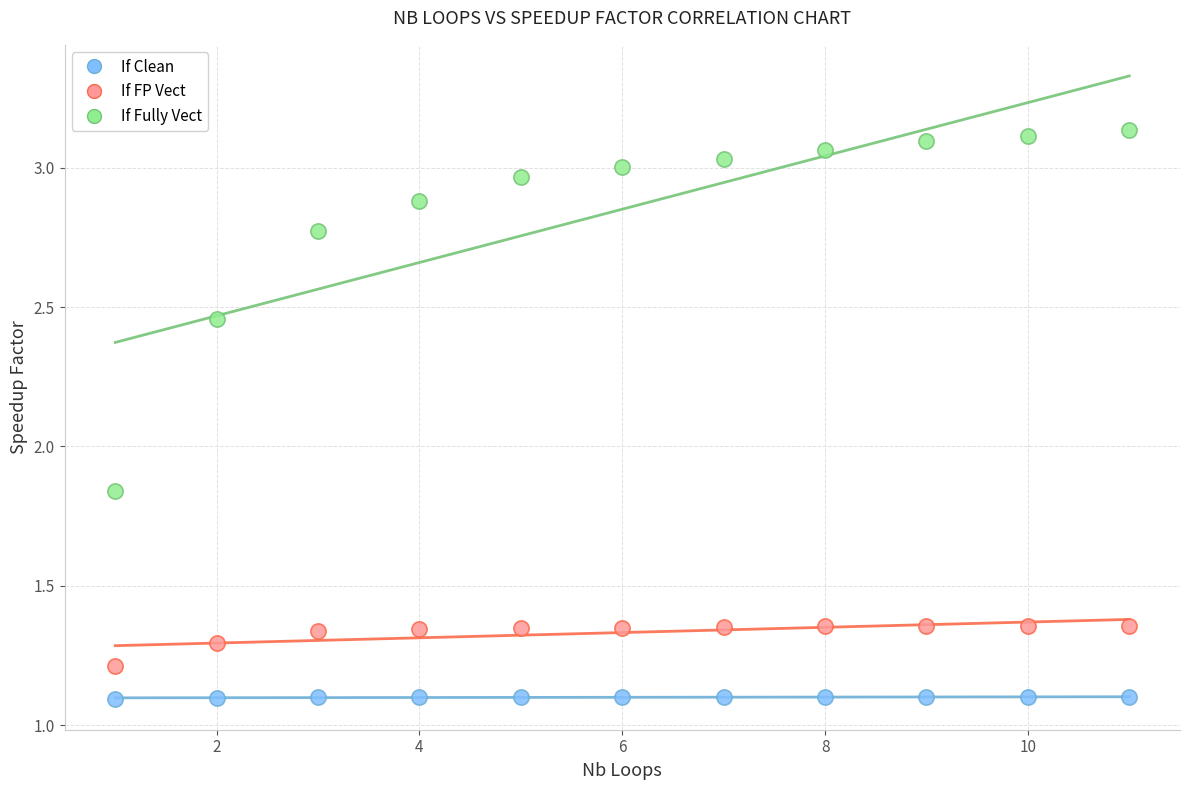

What are all the series names shown in the legend?

If Clean, If FP Vect, If Fully Vect